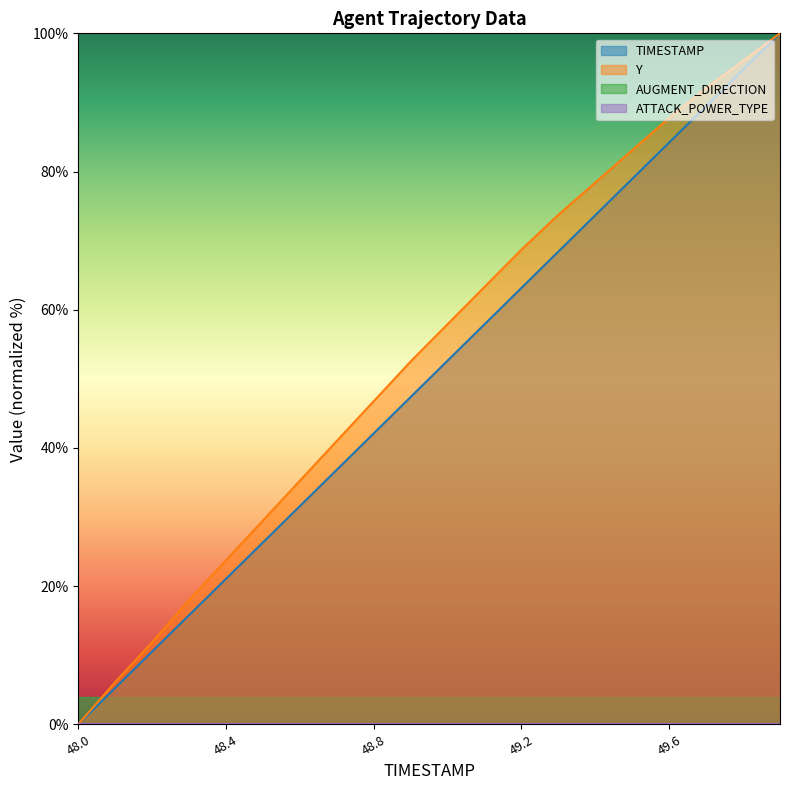

What is the label of the 12th point from the right?

48.8